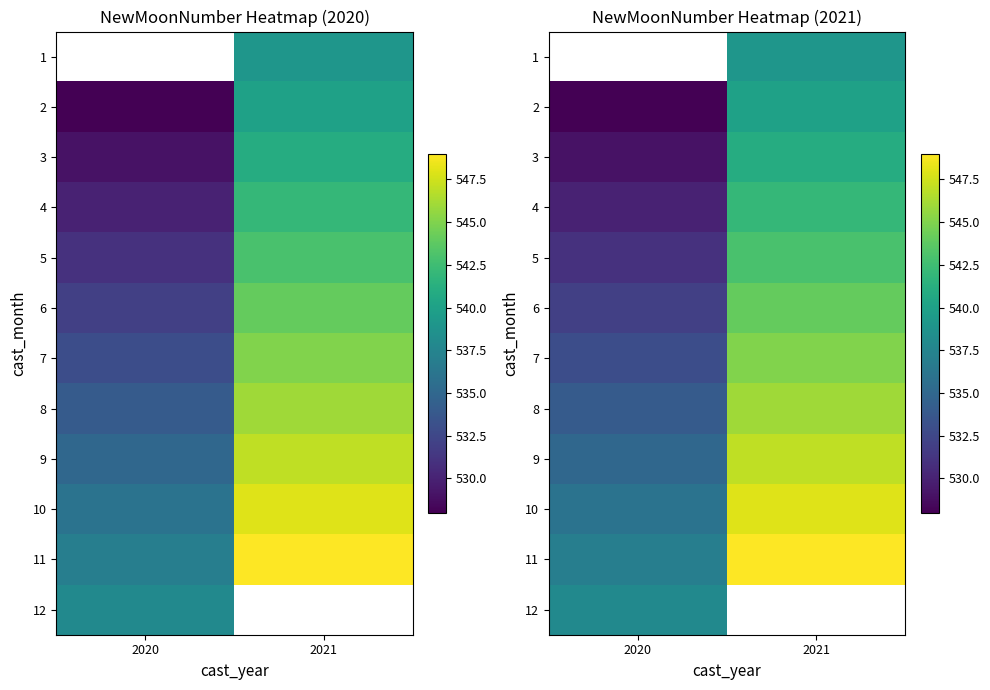

The value of 5 at 2020 is 358.8. True or false?

False